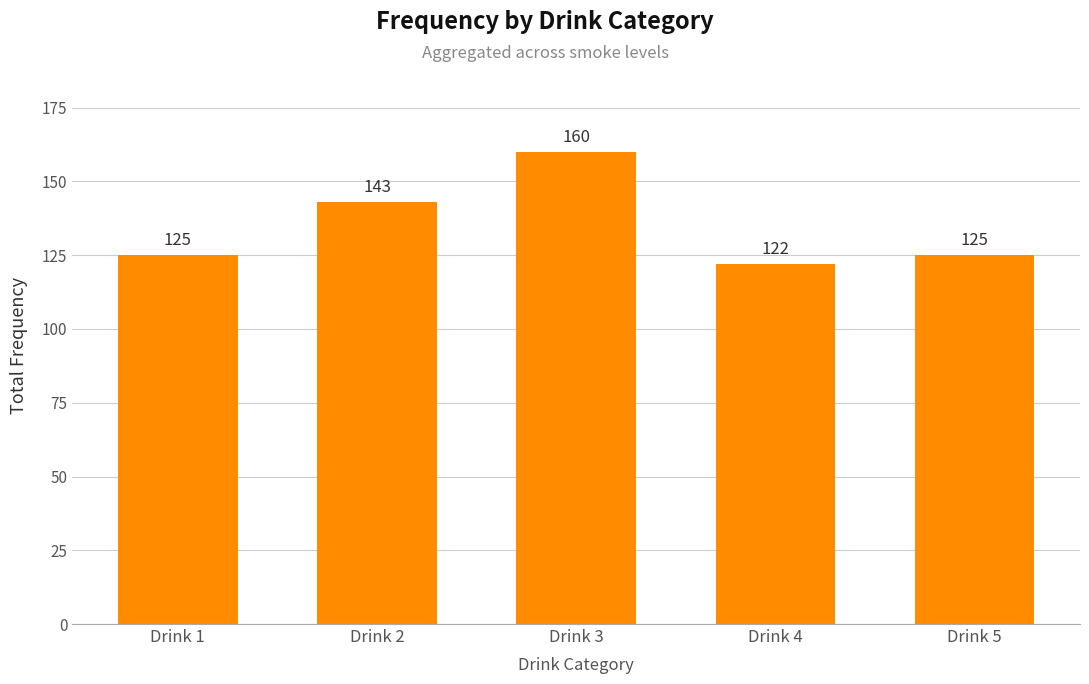

How many data points are less than 125?

1